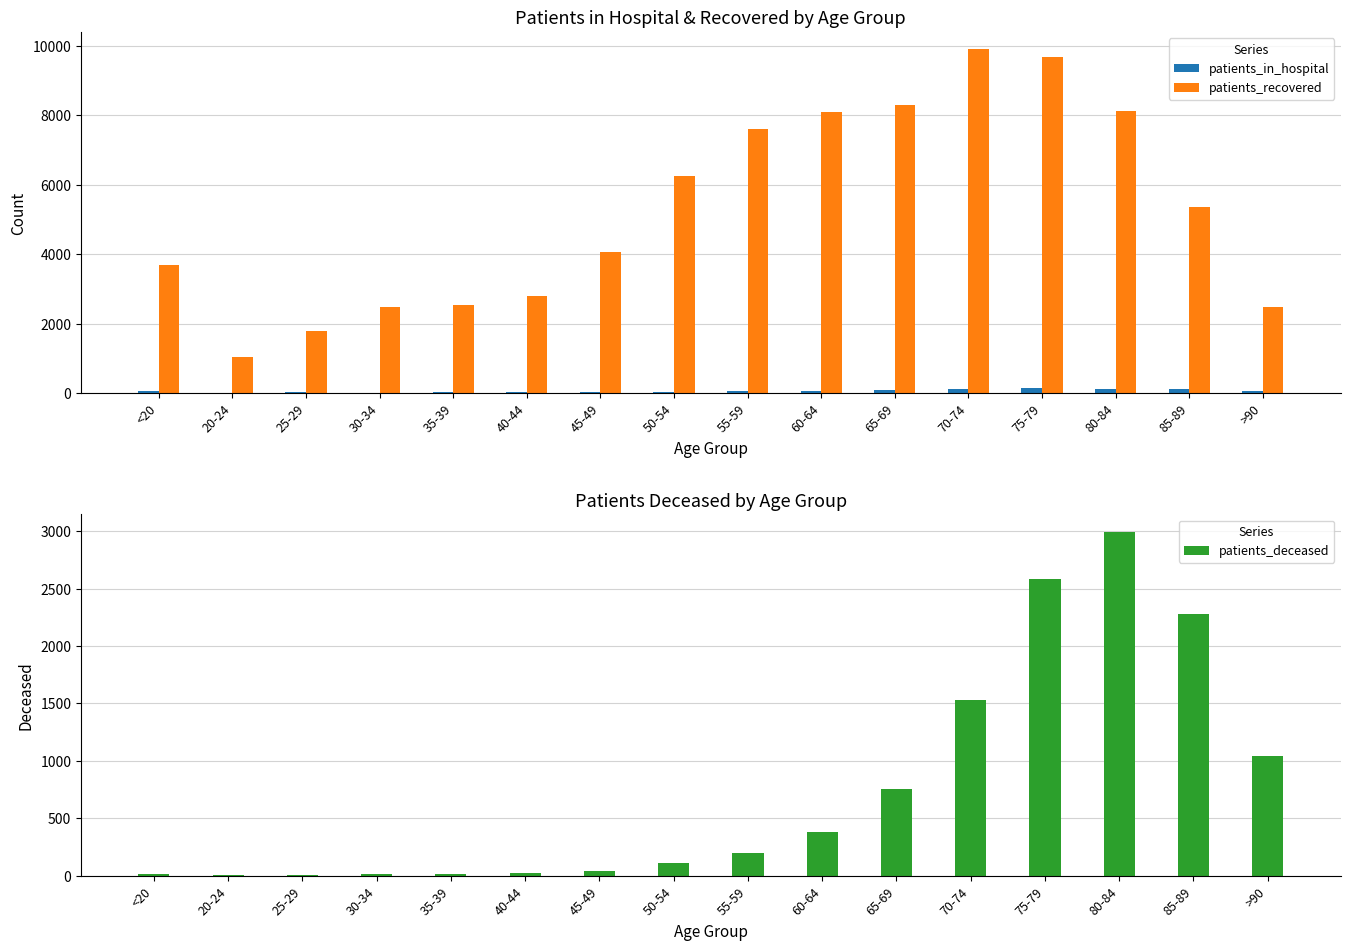

Which series changed the most between 45-49 and >90?

patients_recovered